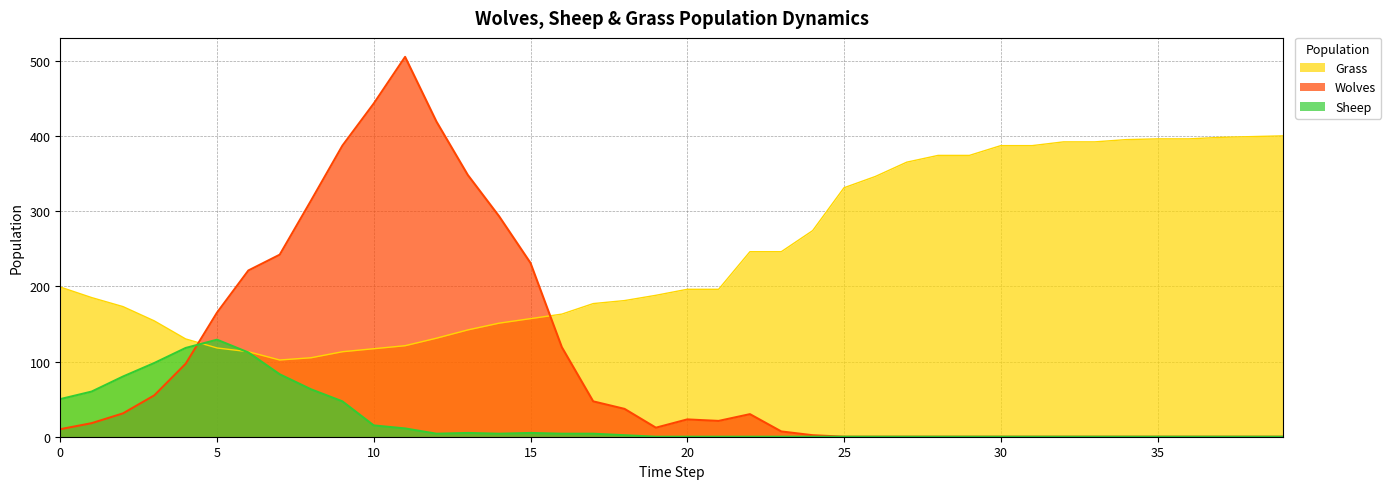

List the series in order of their overall mean, lowest first.

Sheep, Wolves, Grass